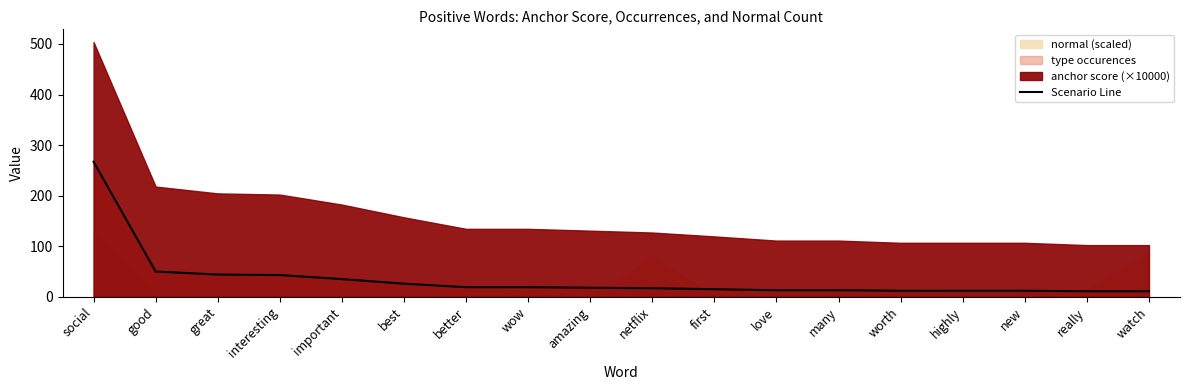

What value does the data have at watch?

11